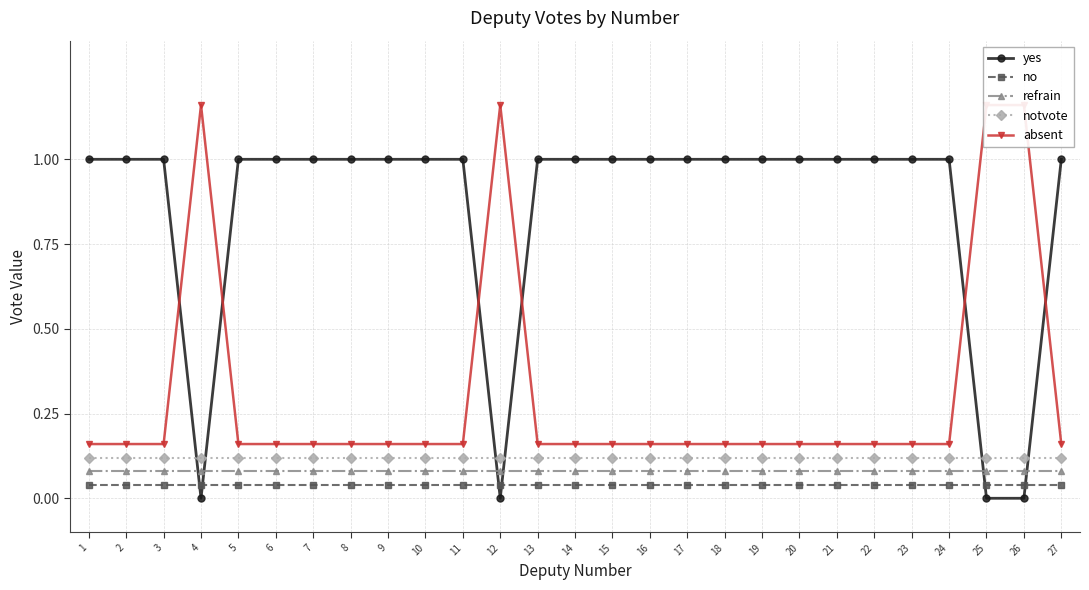

True or false: refrain and no intersect in this chart.

False